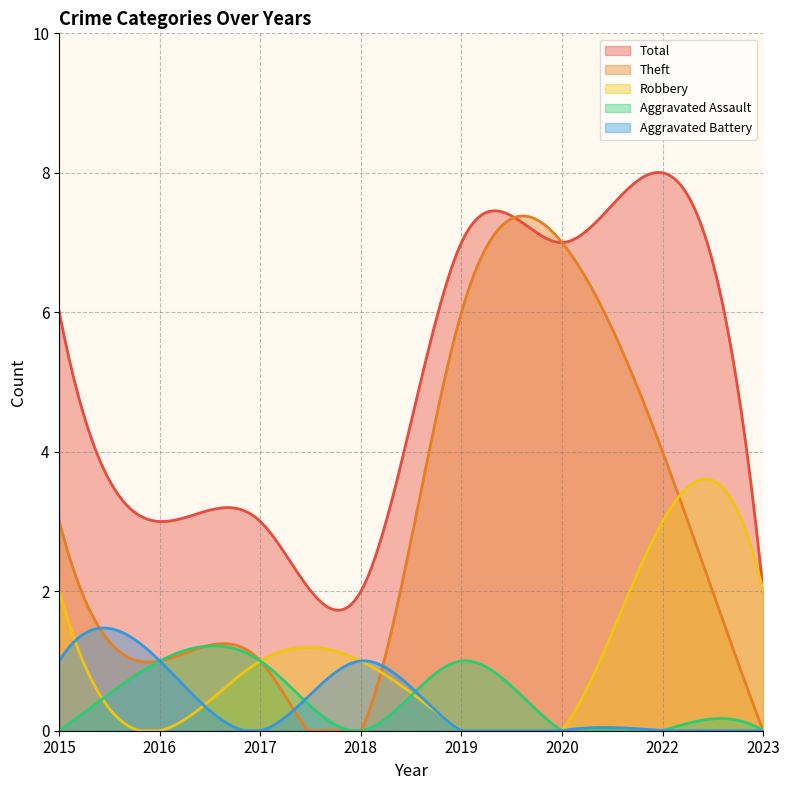

What is the sum of the Aggravated Battery values at 2017 and 2016?

1